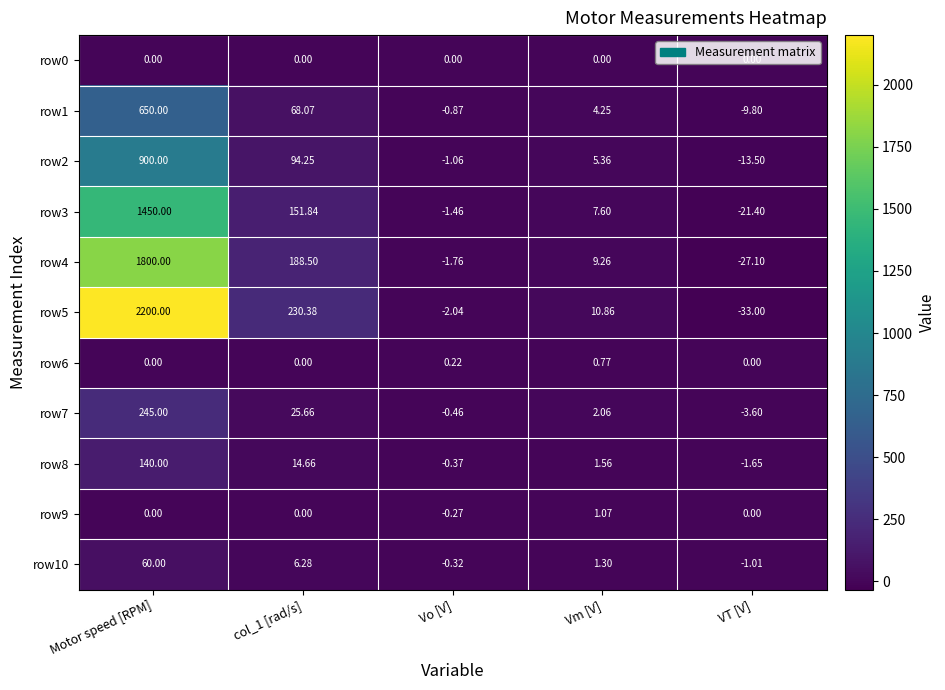

At how many categories does at least one series exceed 1587?

1